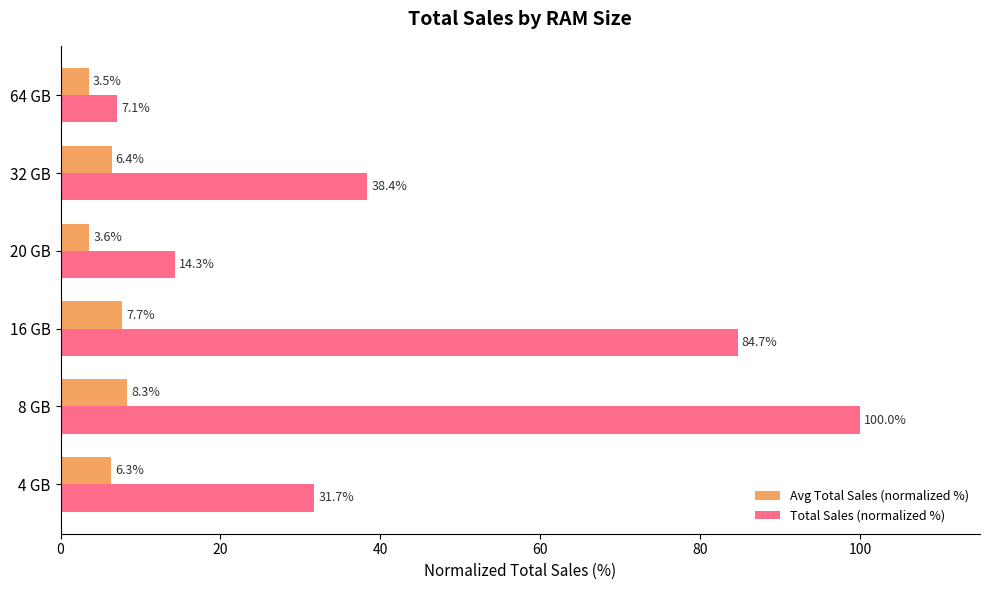

Count the number of categories in the chart.

6